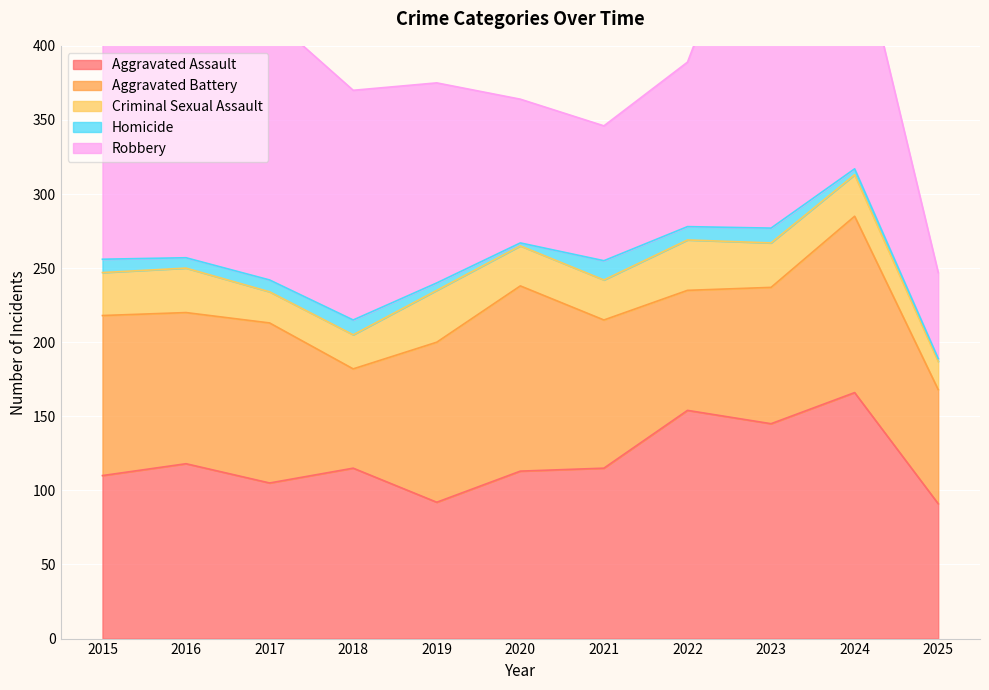

What is the average value of the Aggravated Assault series?

120